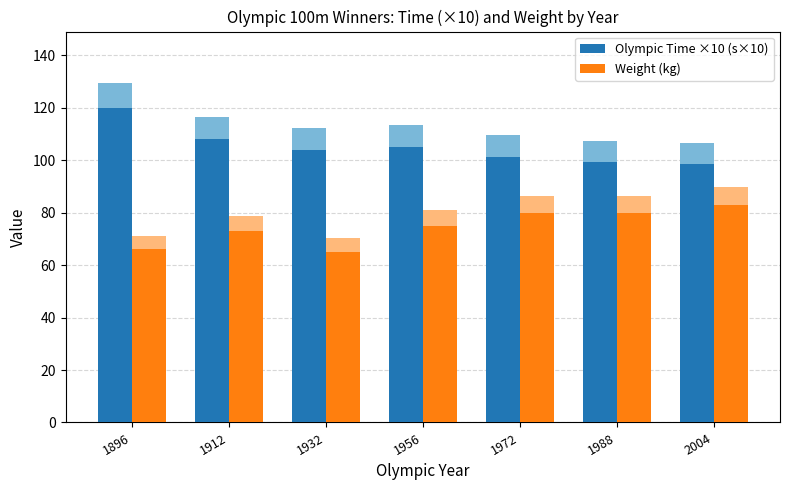

What is the difference between the maximum and second lowest values in the Weight (kg) series?

17.0